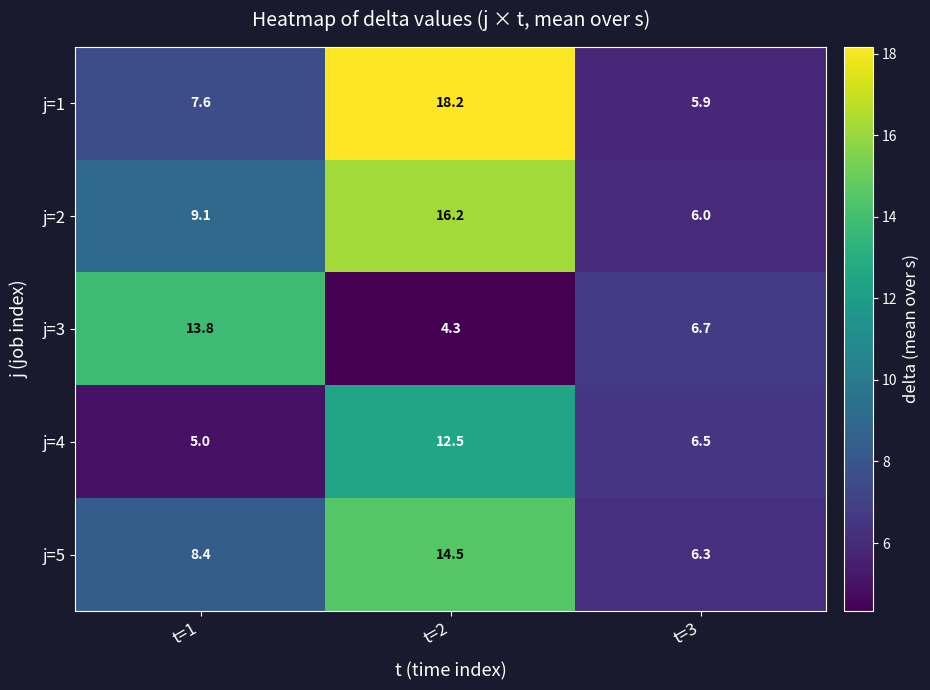

True or false: j=2 has a value of 5.1 at t=1.

False